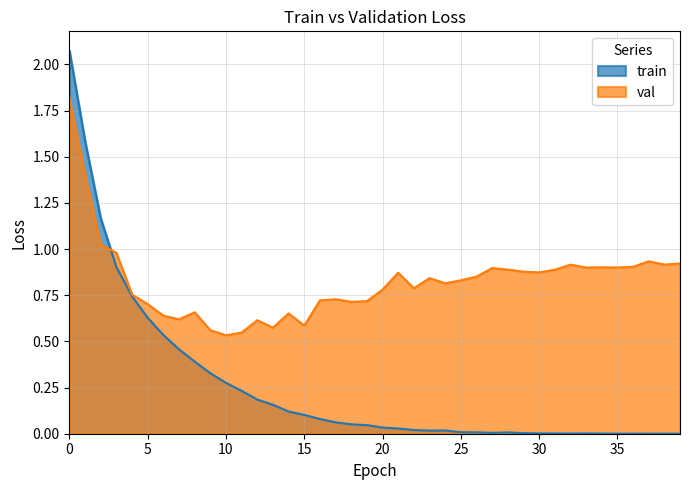

Does the chart display data point markers on the line(s)?

No